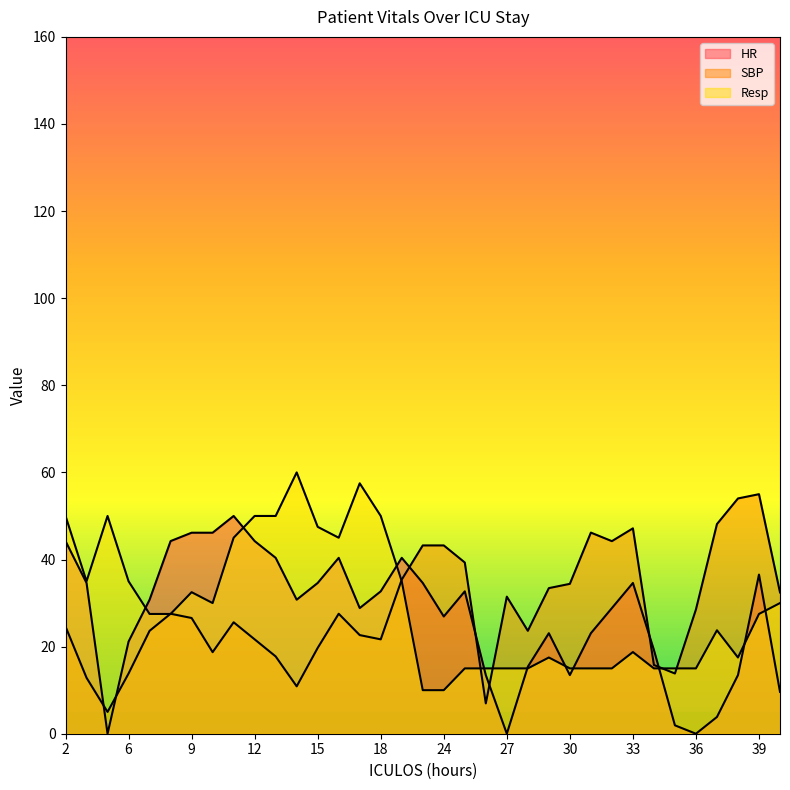

Rank the series by their average value, from highest to lowest.

Resp, SBP, HR